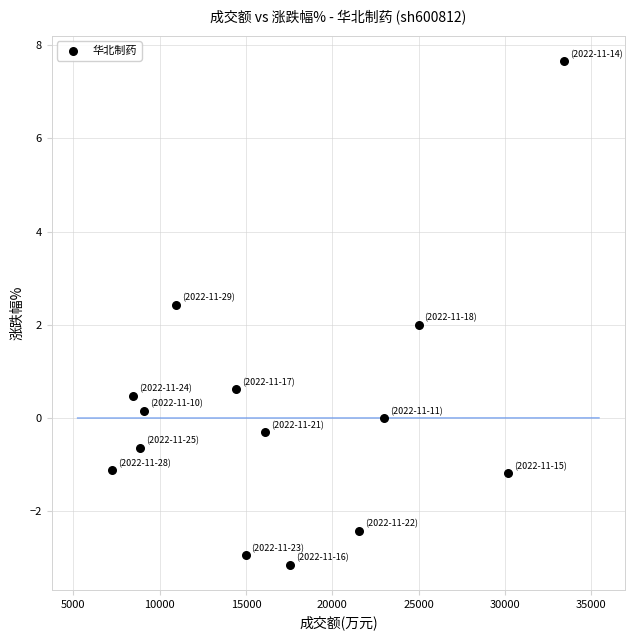

What is the range of X values (max minus min)?

26178.0